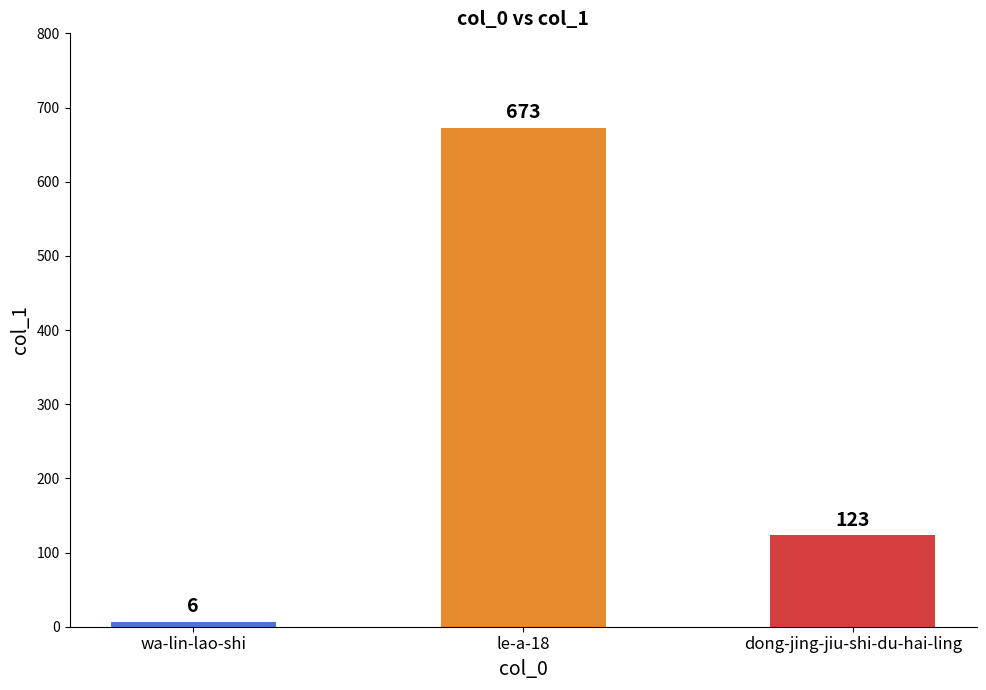

List the labels in order of value, largest first.

le-a-18, dong-jing-jiu-shi-du-hai-ling, wa-lin-lao-shi